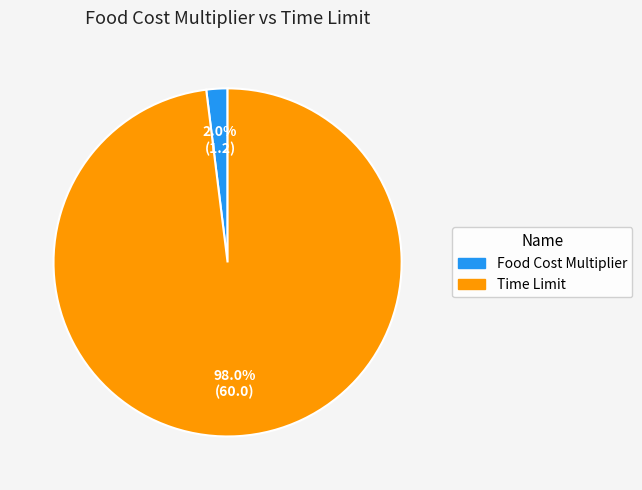

Rank the categories by value from lowest to highest.

Food Cost Multiplier, Time Limit